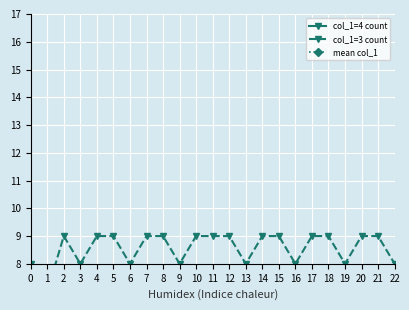

What is the value of the mean col_1 point at the 19th from the left?

3.0